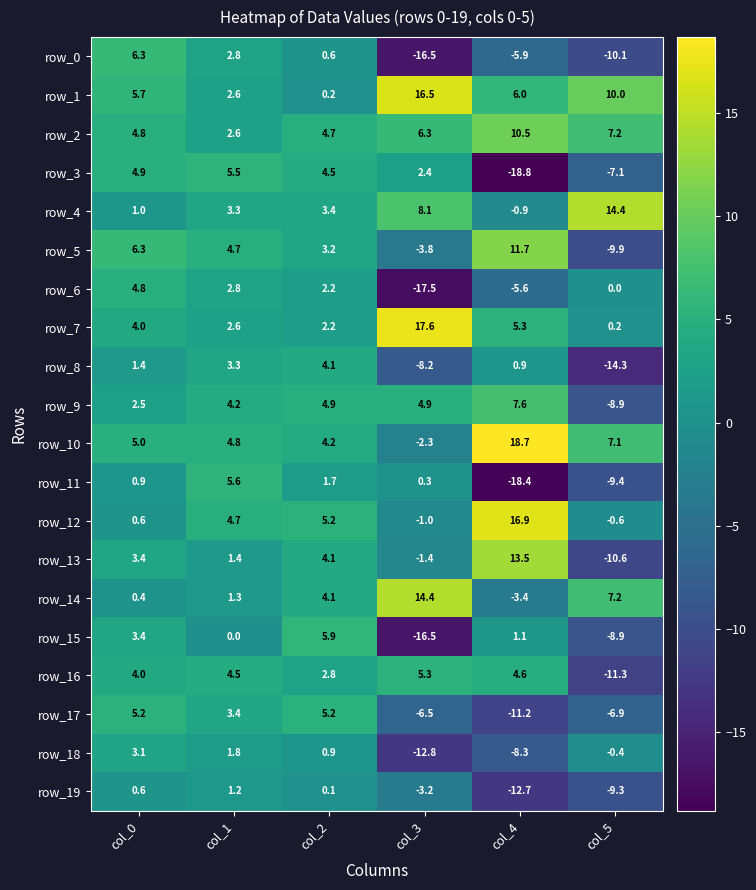

Read the row_18 value at col_5.

-0.4